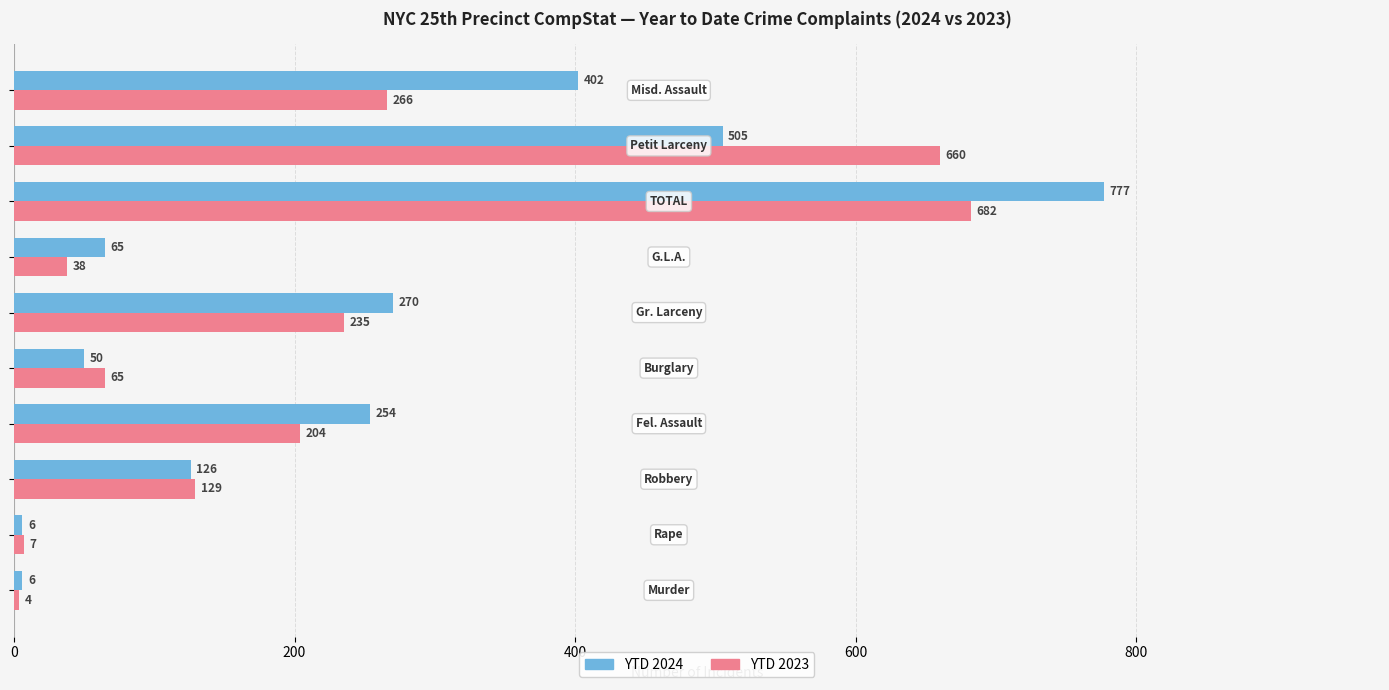

Which series has the largest range (max minus min)?

YTD 2024